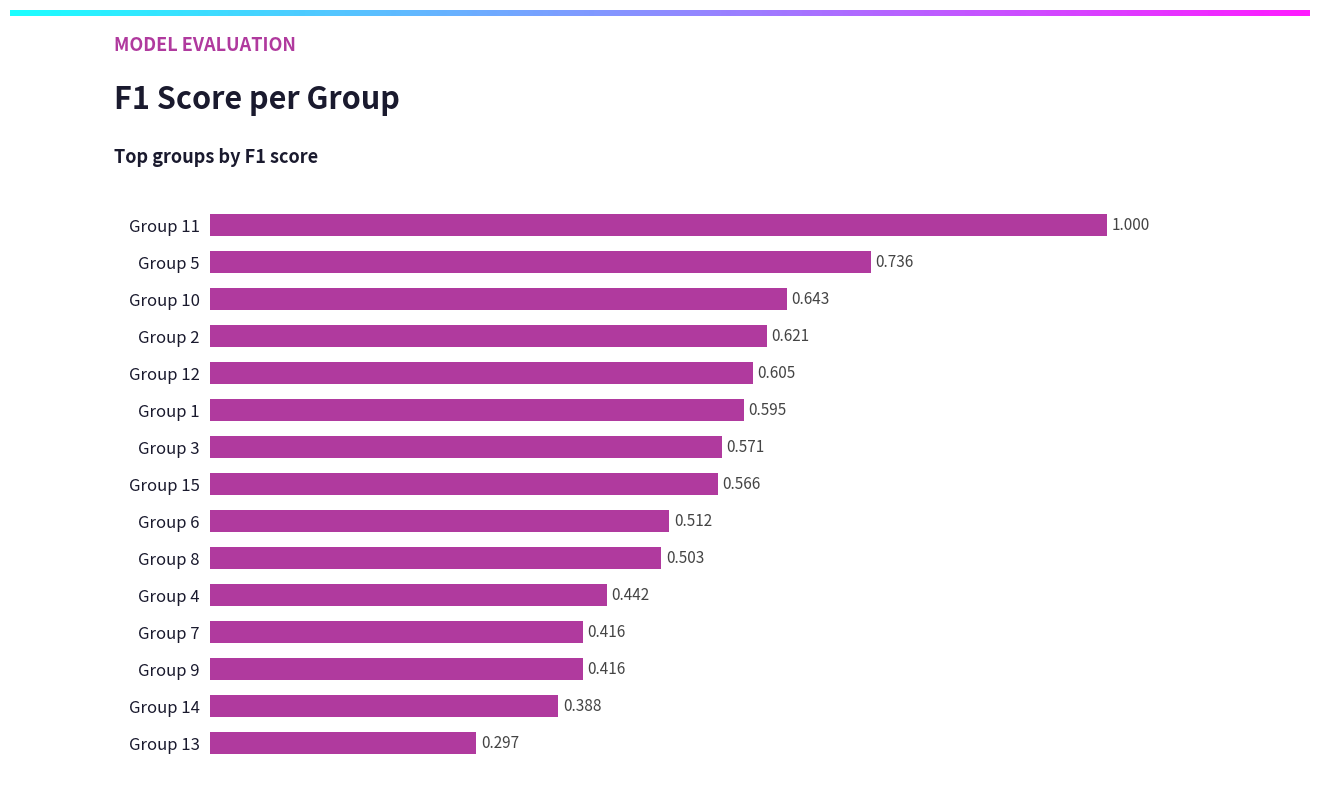

Rank the categories by value from lowest to highest.

Group 13, Group 14, Group 9, Group 7, Group 4, Group 8, Group 6, Group 15, Group 3, Group 1, Group 12, Group 2, Group 10, Group 5, Group 11